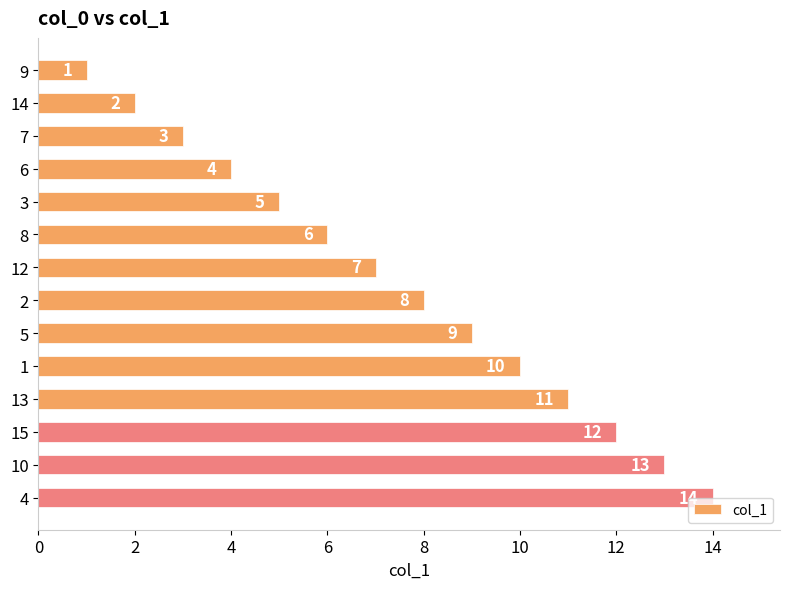

What is the greatest value displayed?

14